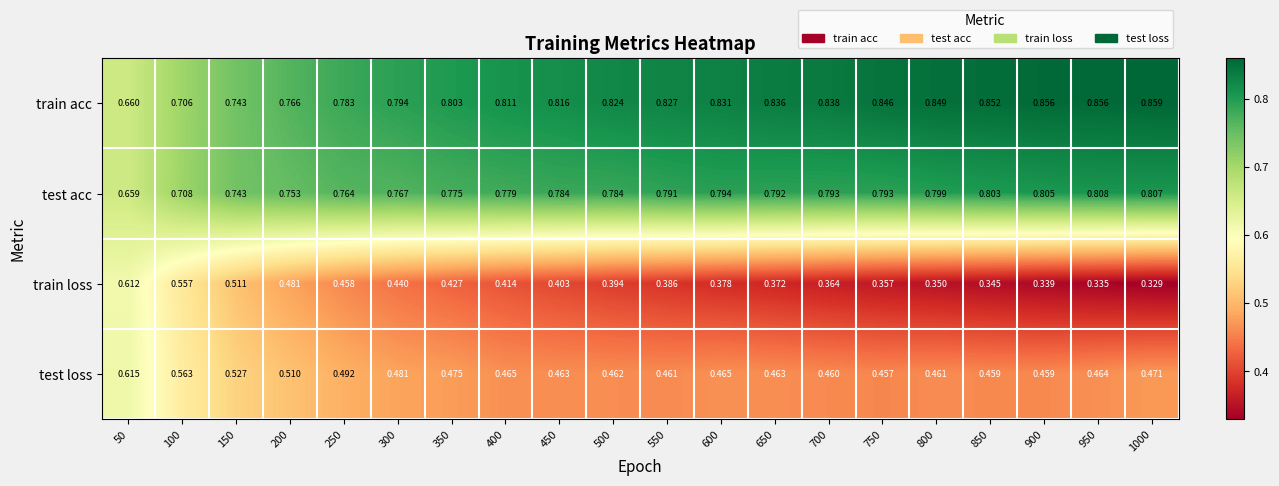

Which category has the lowest value across all series?

1000